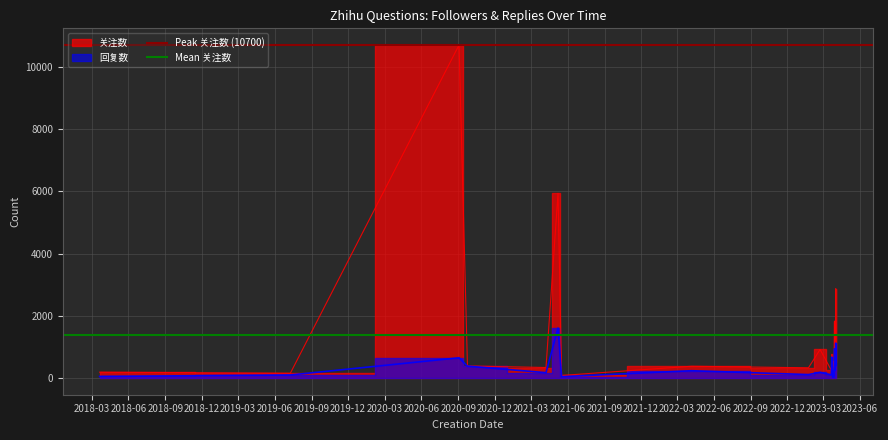

Which series changed the most between 2018-03 and 2018-06?

Peak 关注数 (10700)